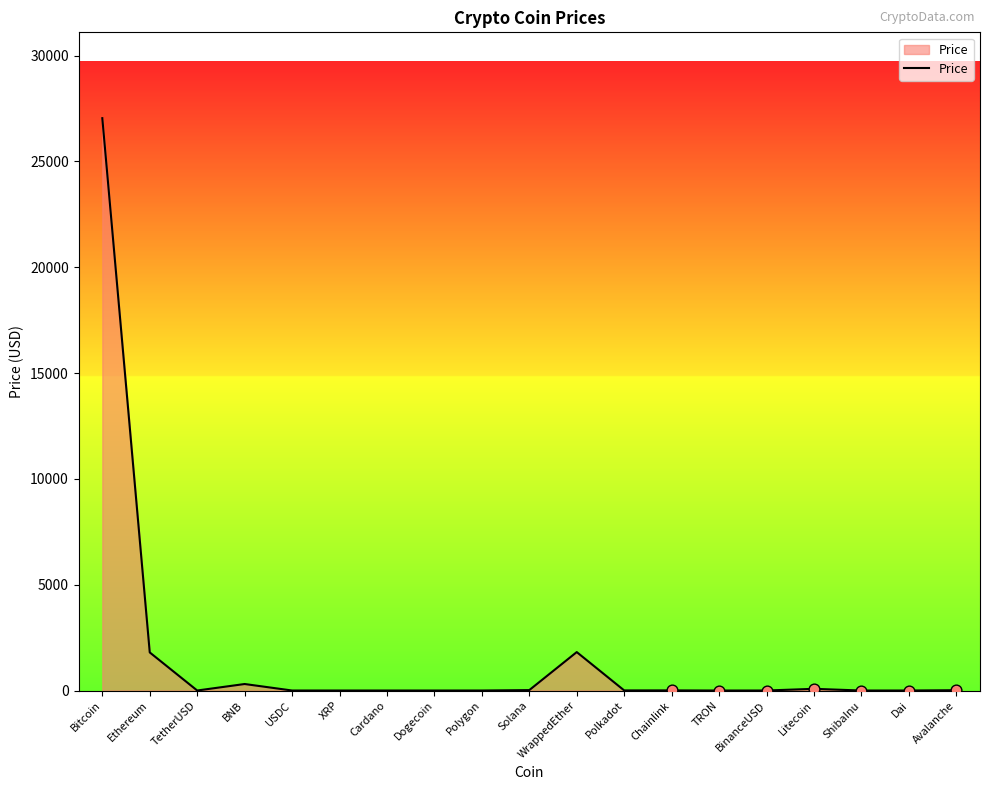

Which has a higher value, Ethereum or USDC?

Ethereum